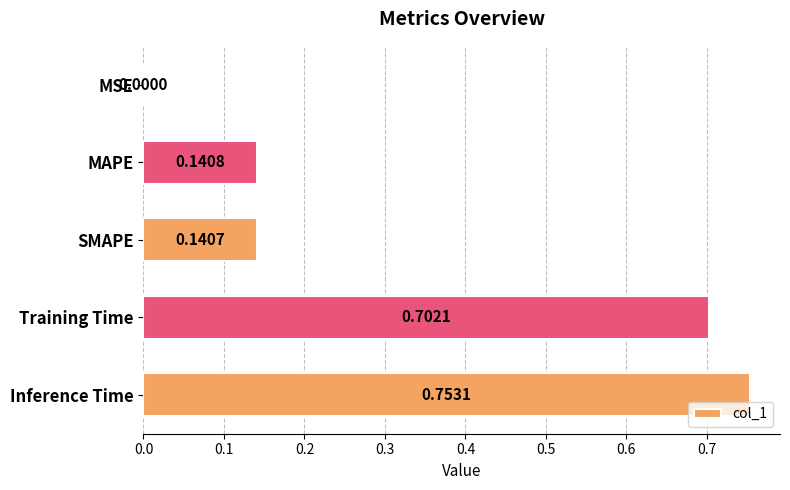

Count the number of data series in this chart.

1